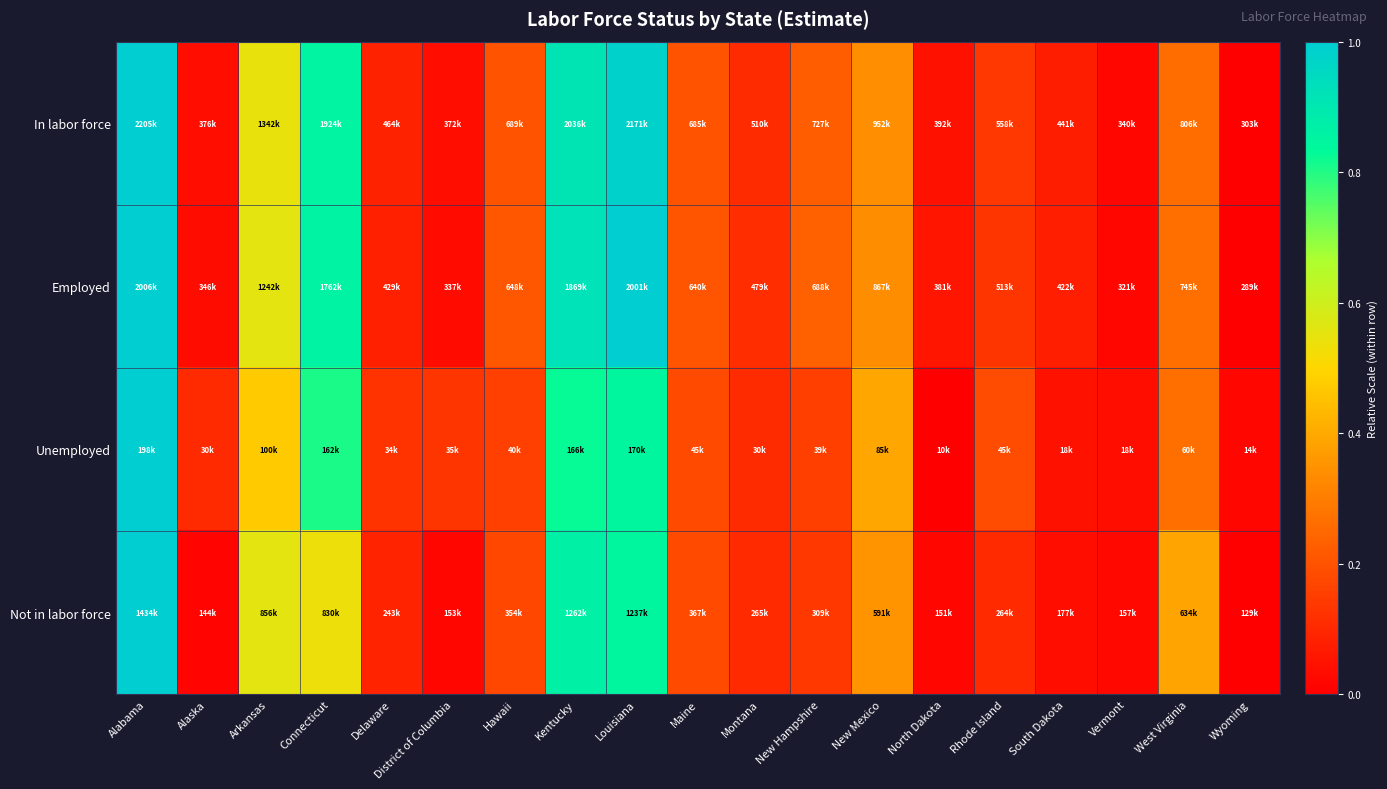

At which category is the sum across all series the highest?

Alabama